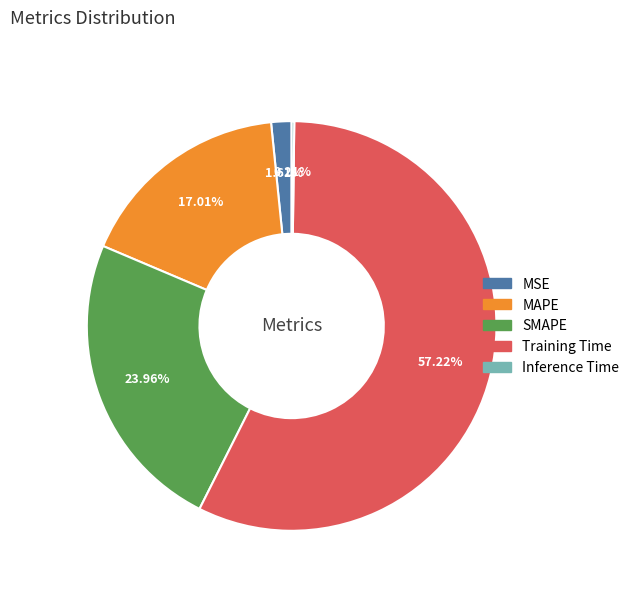

Is there any slice that represents more than half of the pie?

Yes